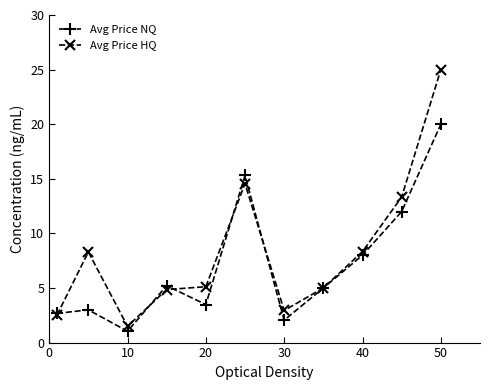

List the series in order of their peak value, lowest first.

Avg Price NQ, Avg Price HQ